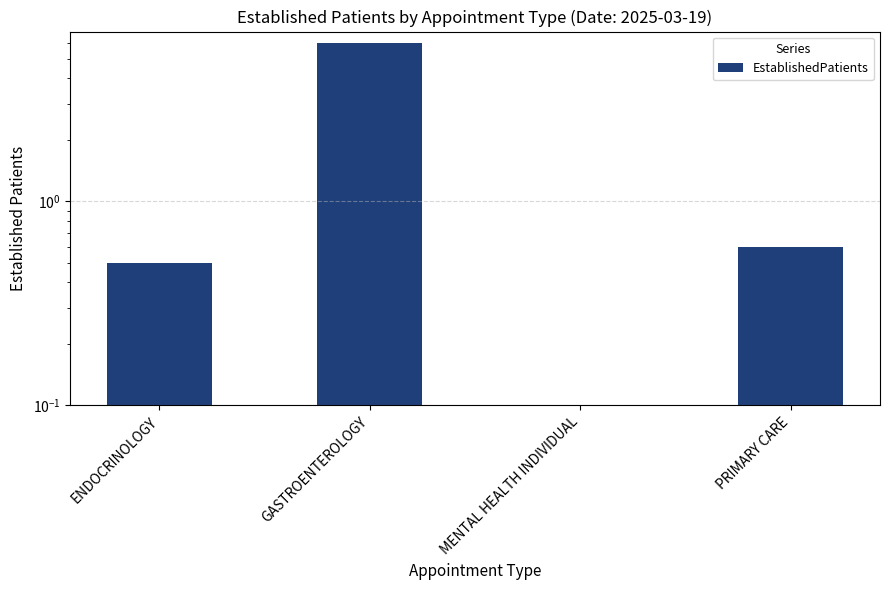

Is it true that the value at ENDOCRINOLOGY is 0.5?

True